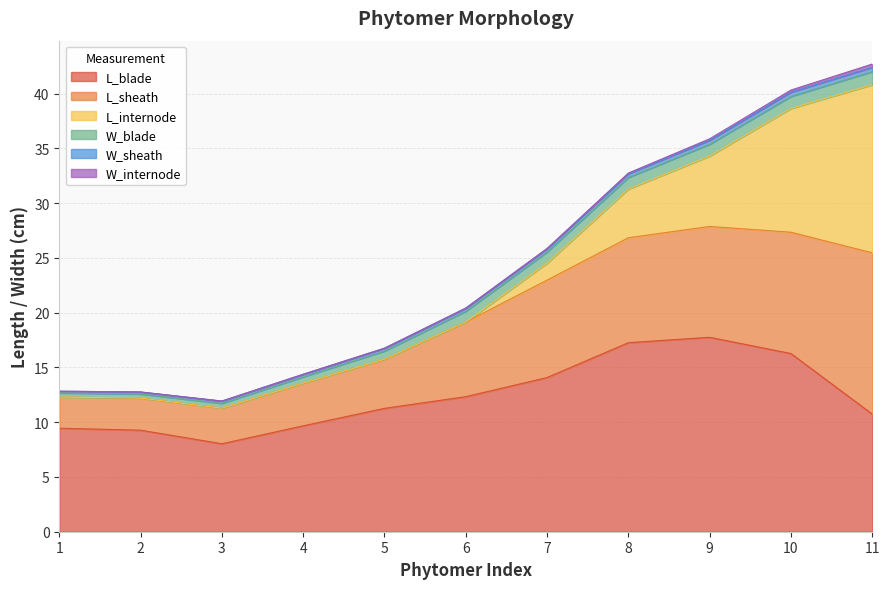

Which category has the highest value in the L_internode series?

11